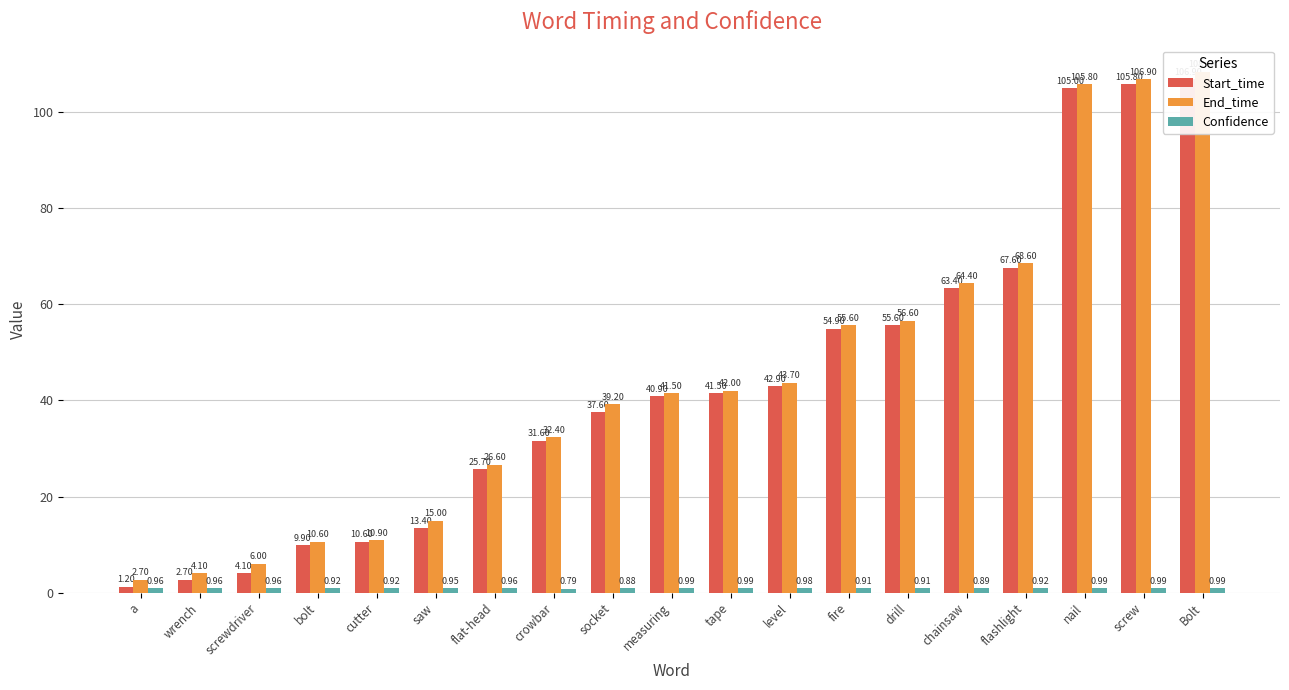

Rank the series at screw from highest to lowest value.

End_time, Start_time, Confidence